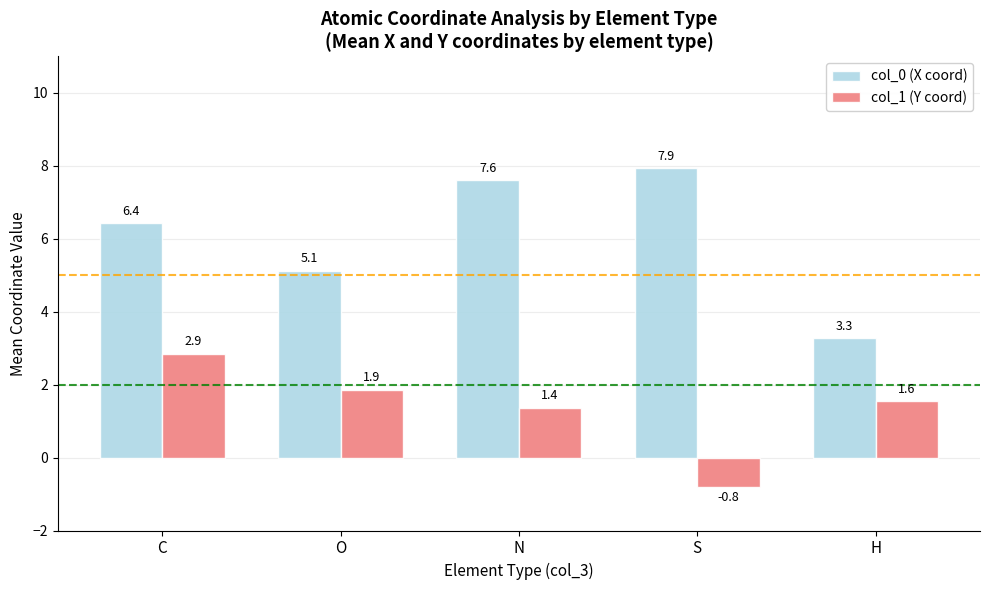

What are all the series names shown in the legend?

col_0 (X coord), col_1 (Y coord)